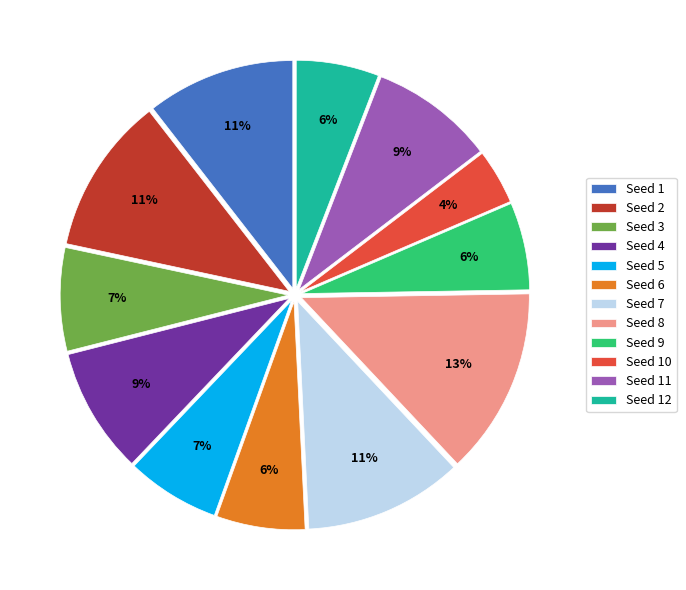

How many slices are in this pie chart?

12